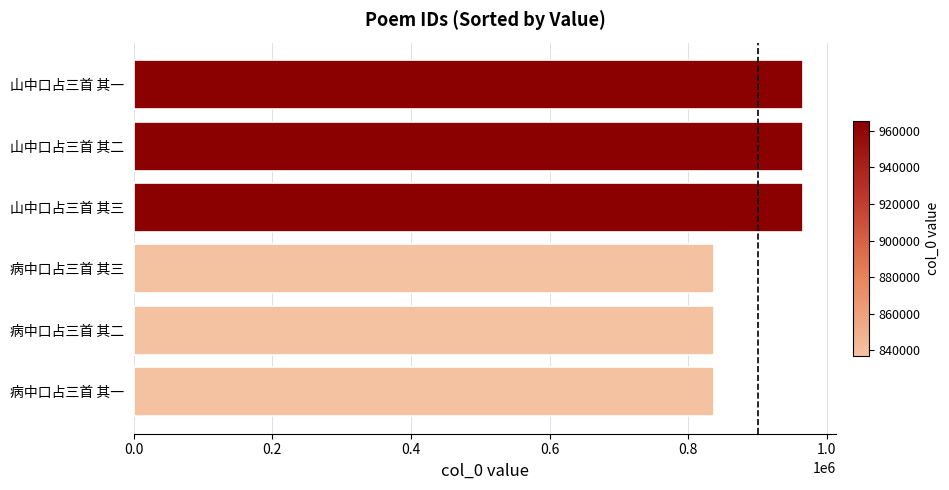

What is the greatest value displayed?

965419